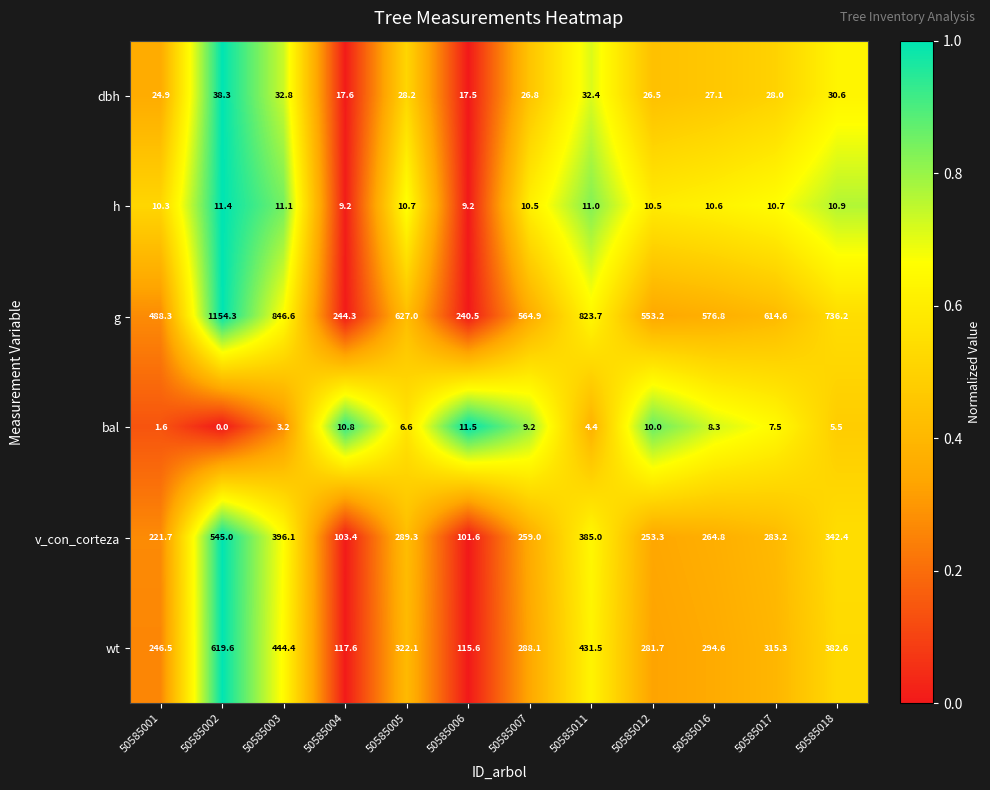

Which series has the largest total across all categories?

g